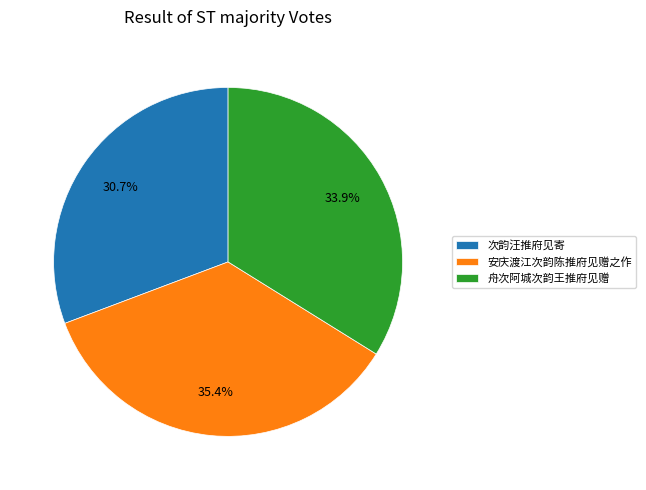

How many segments does this pie chart have?

3